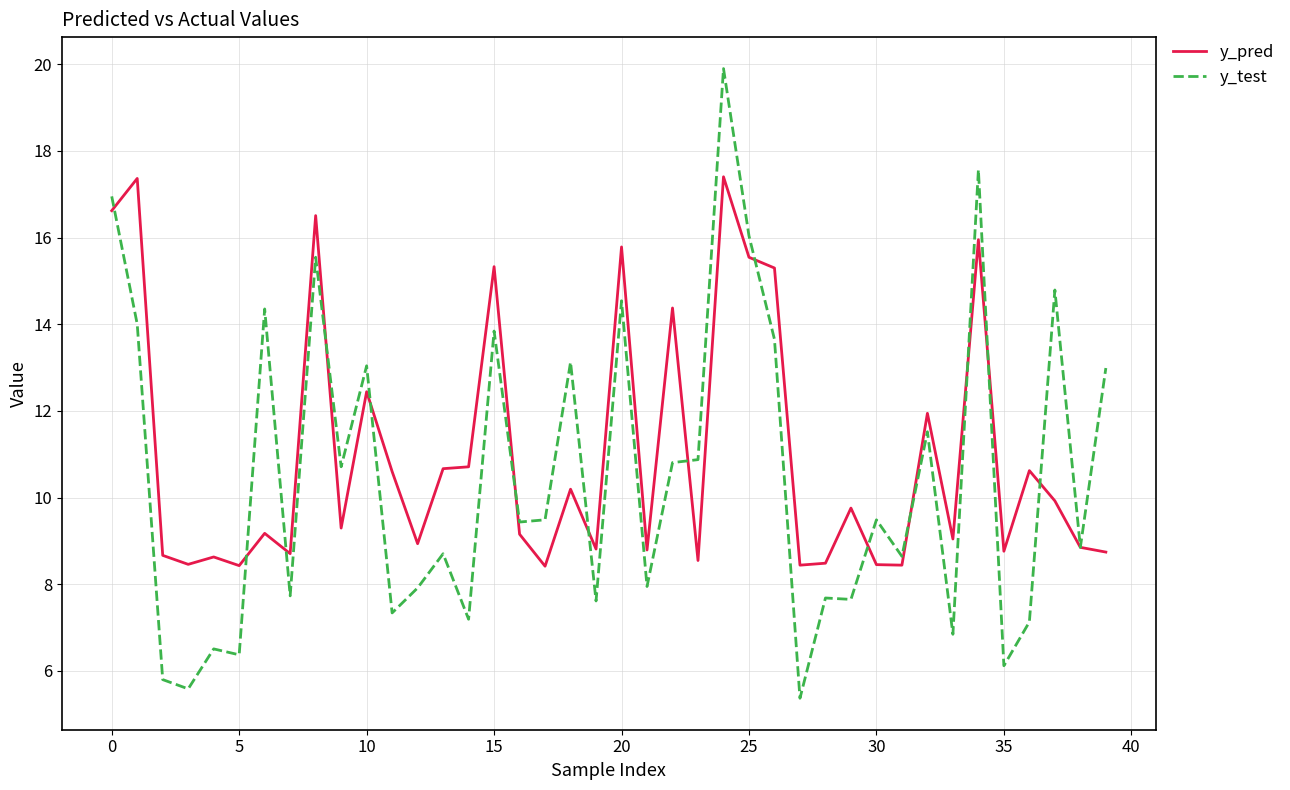

Rank the series by their maximum value, from lowest to highest.

y_pred, y_test